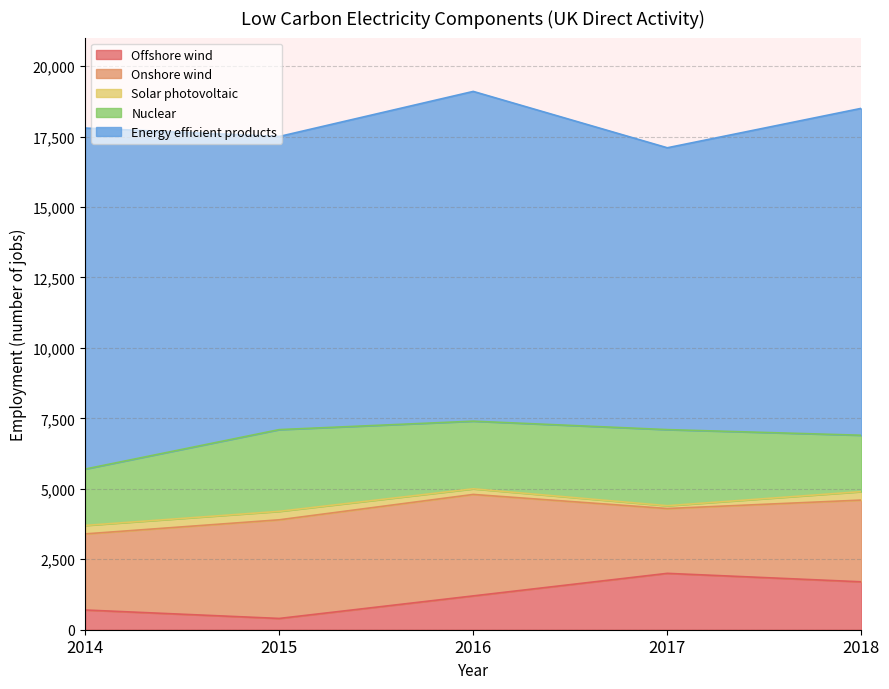

The value of Solar photovoltaic at 2014 is 430. True or false?

False